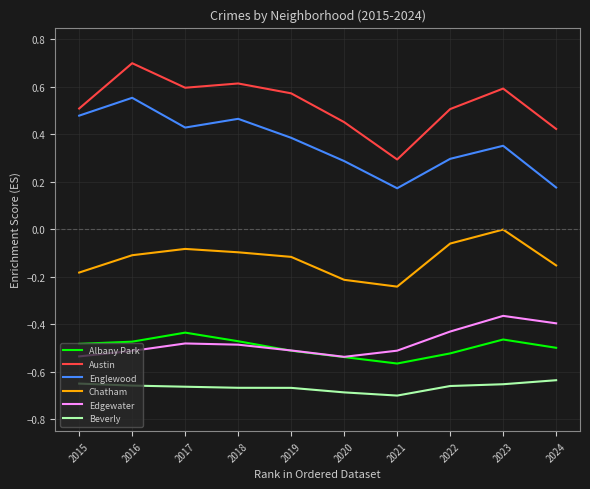

Which series has the widest spread of values?

Austin